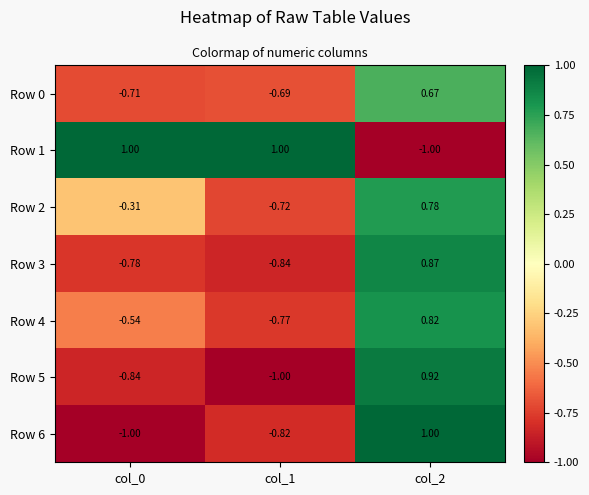

Which series has the largest total across all categories?

Row 1